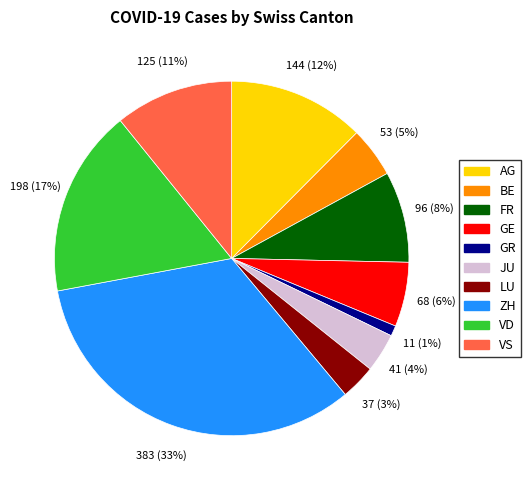

Is the sum of BE and VS greater than half?

No